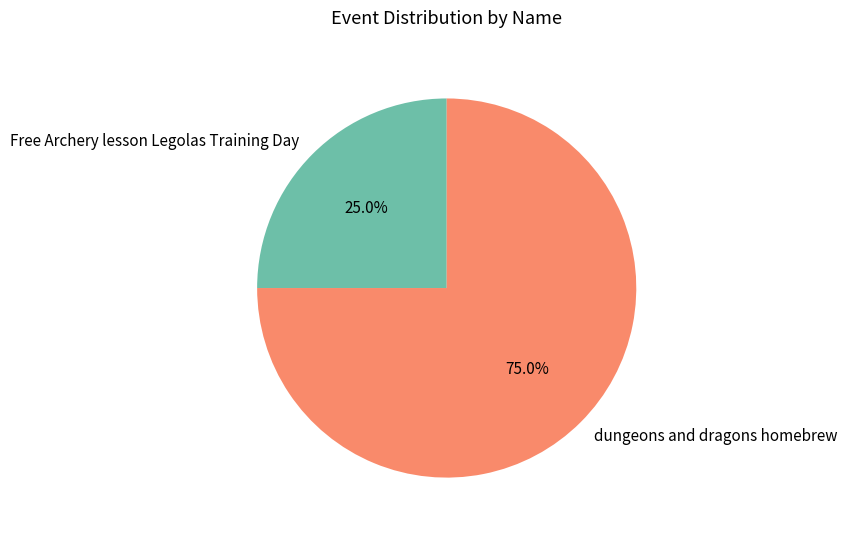

Is it true that Free Archery lesson Legolas Training Day is 33% of the pie?

False